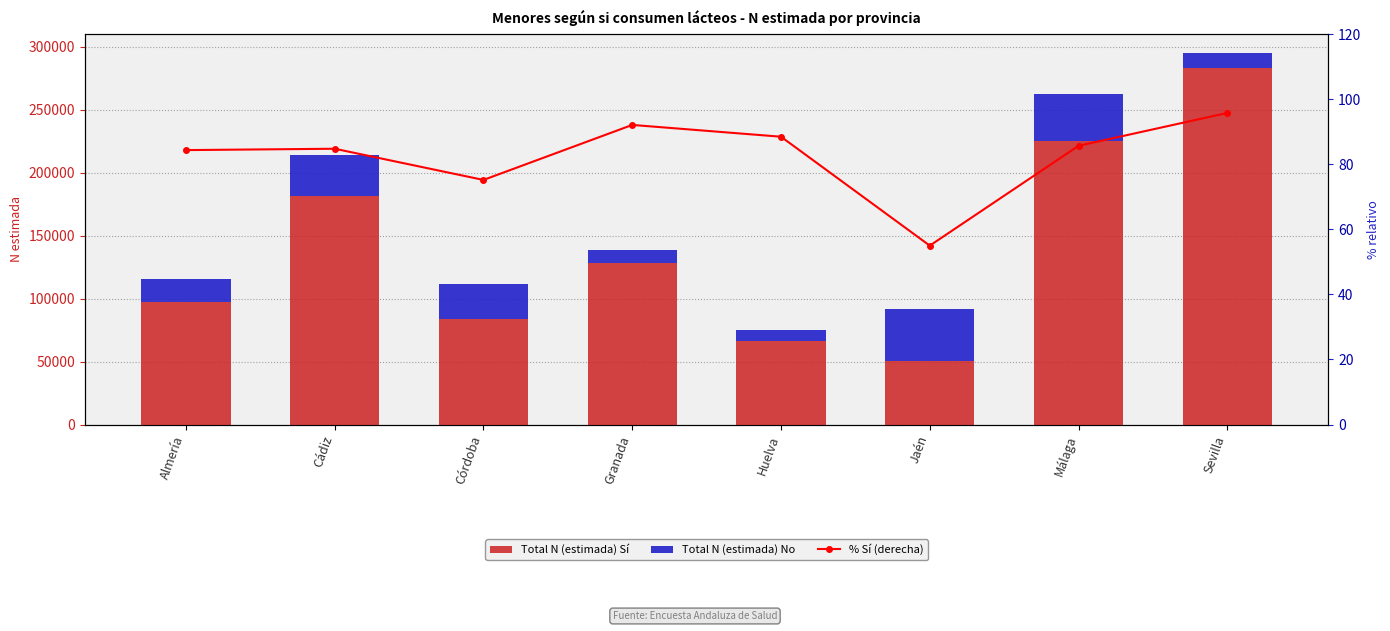

What is the value of the Total N (estimada) Sí bar at the 5th from the left?

66315.0